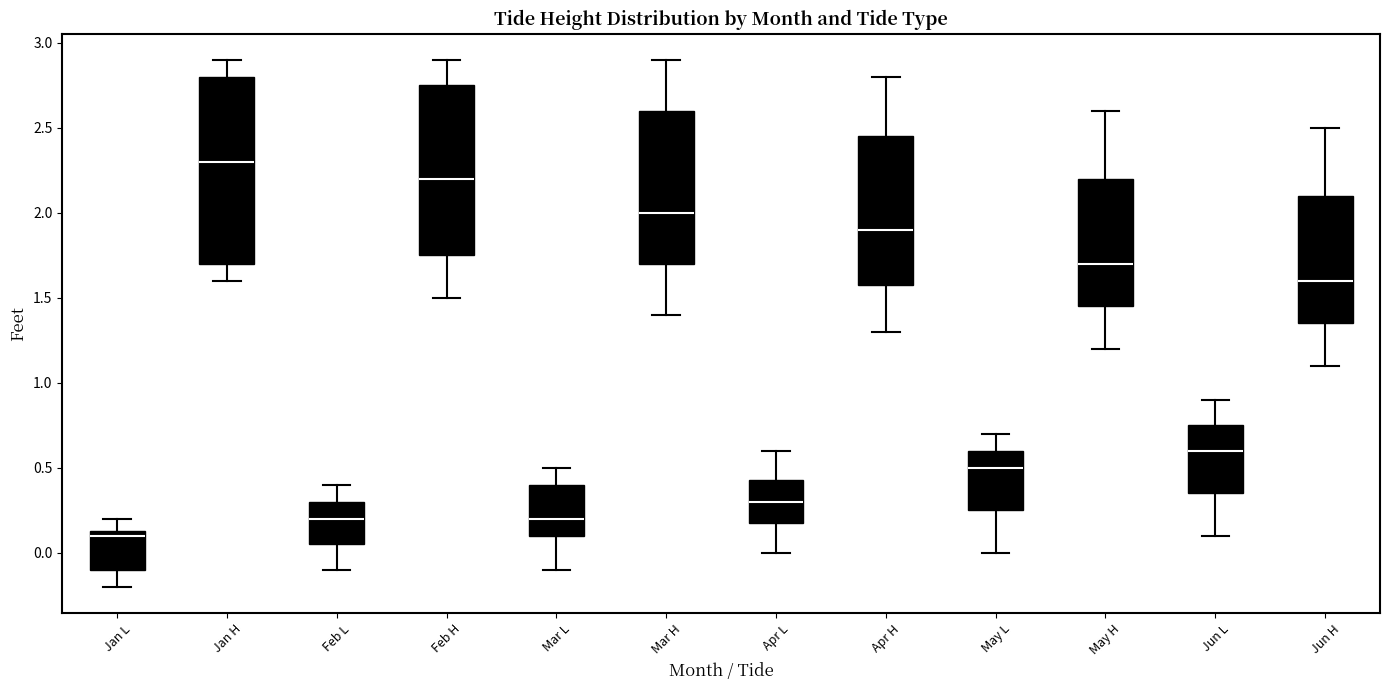

Which box's median line is the highest?

Jan H